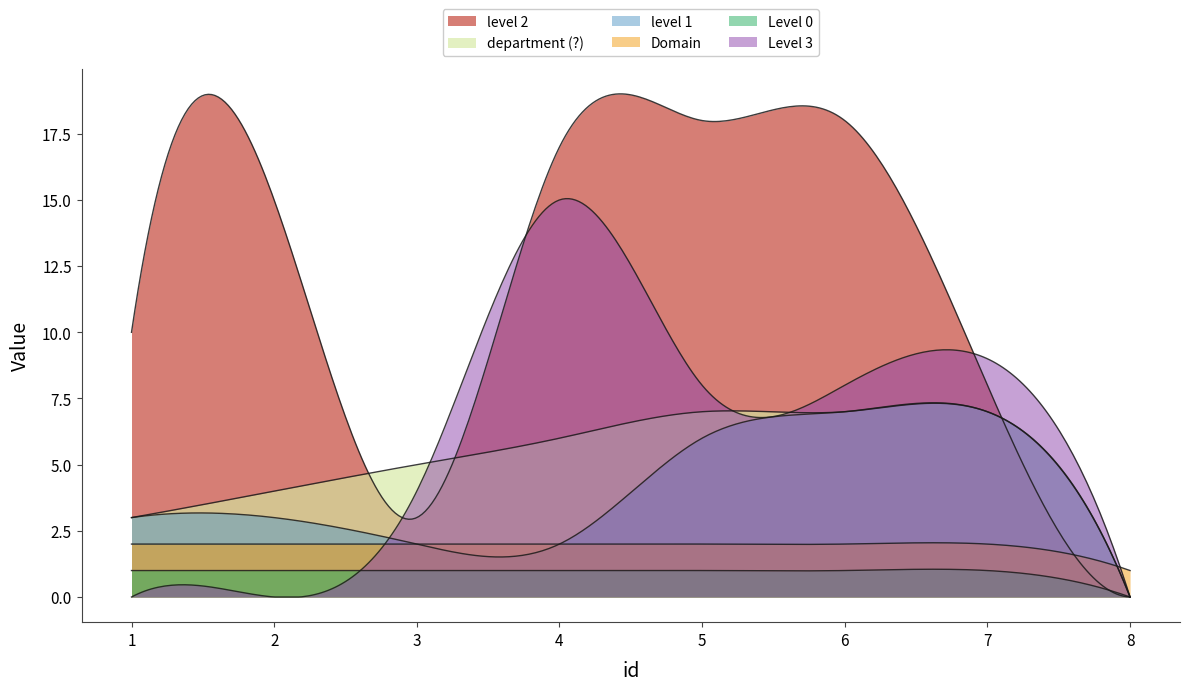

Which series changed the most between 1 and 4?

Level 3